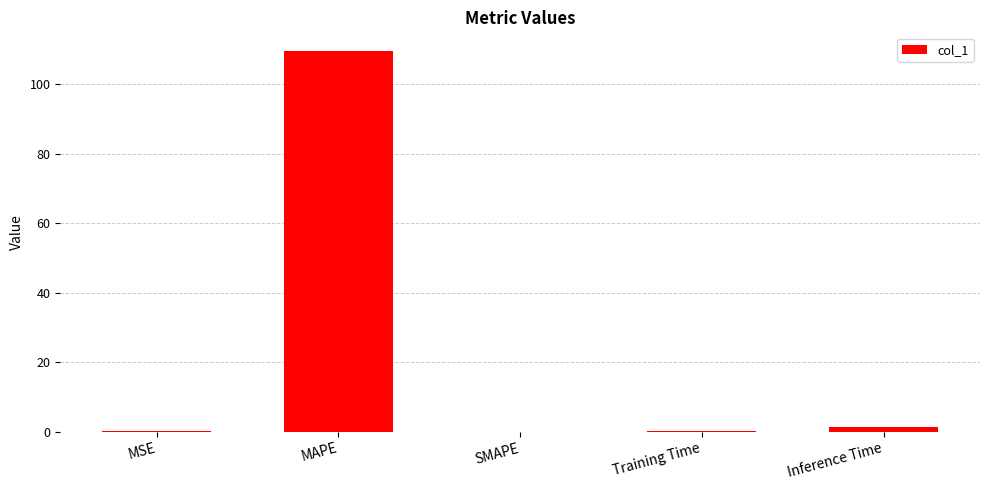

The value at SMAPE is 64.7. True or false?

False